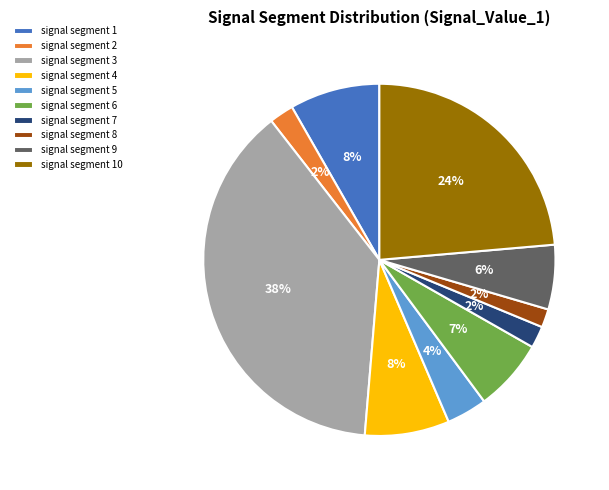

The signal segment 3 slice represents 45% of the pie. True or false?

False